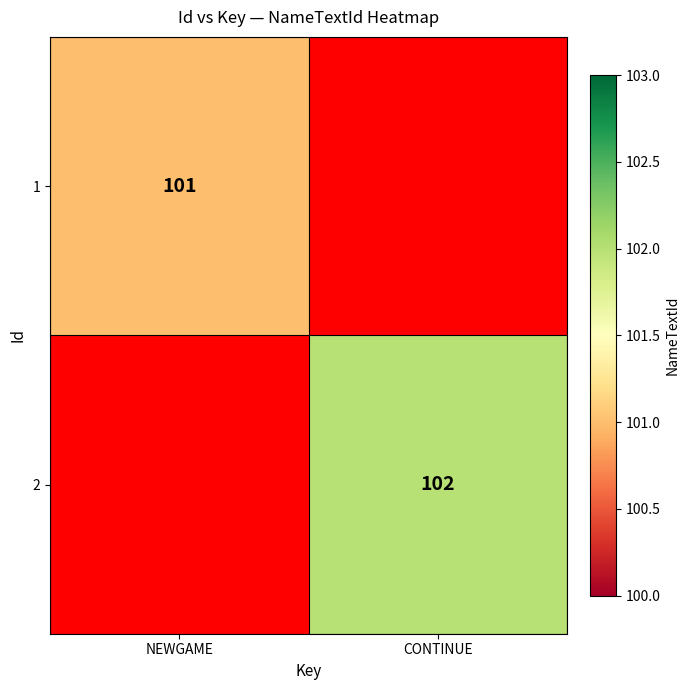

At how many categories does at least one series exceed 101?

1